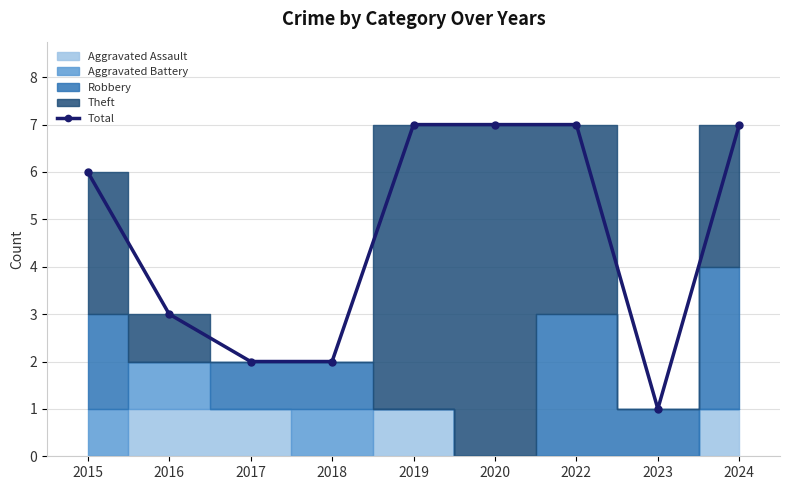

Which has a higher value, 2018 or 2017?

2018